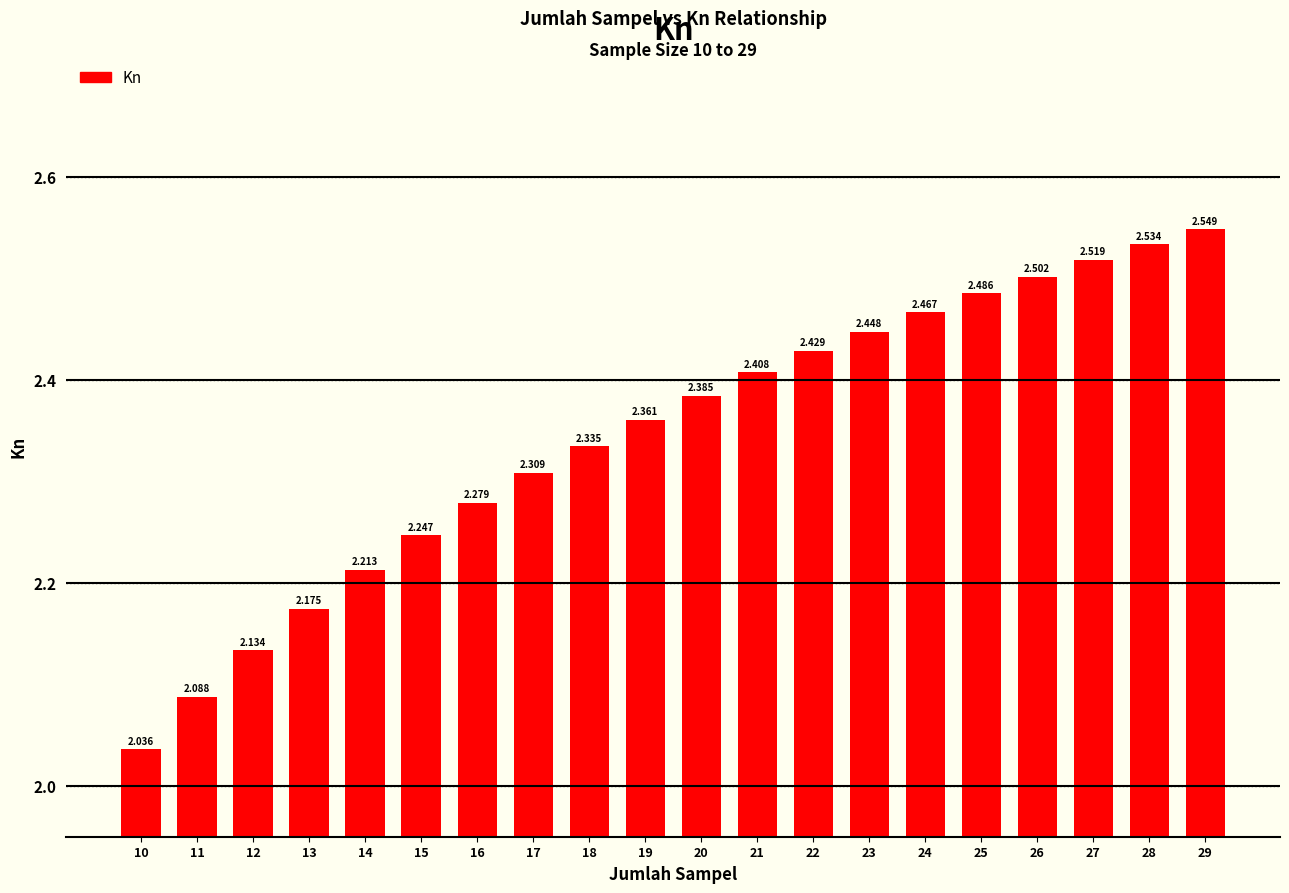

Reading left to right, what are all the values shown in this chart?

2.0	2.1	2.1	2.2	2.2	2.2	2.3	2.3	2.3	2.4	2.4	2.4	2.4	2.4	2.5	2.5	2.5	2.5	2.5	2.5